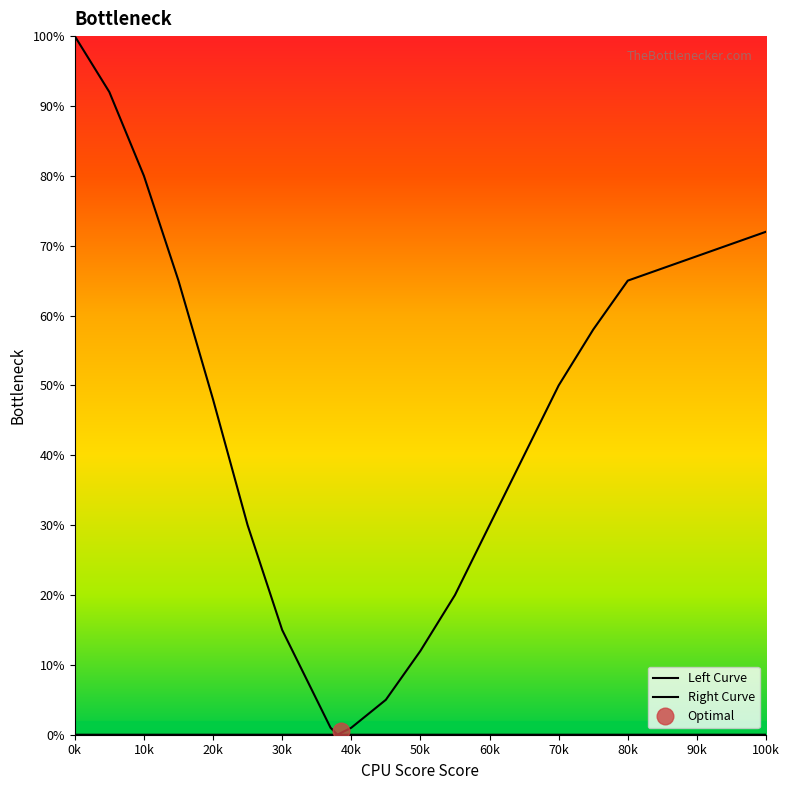

Which series changed the most between 20k and 70k?

Right Curve